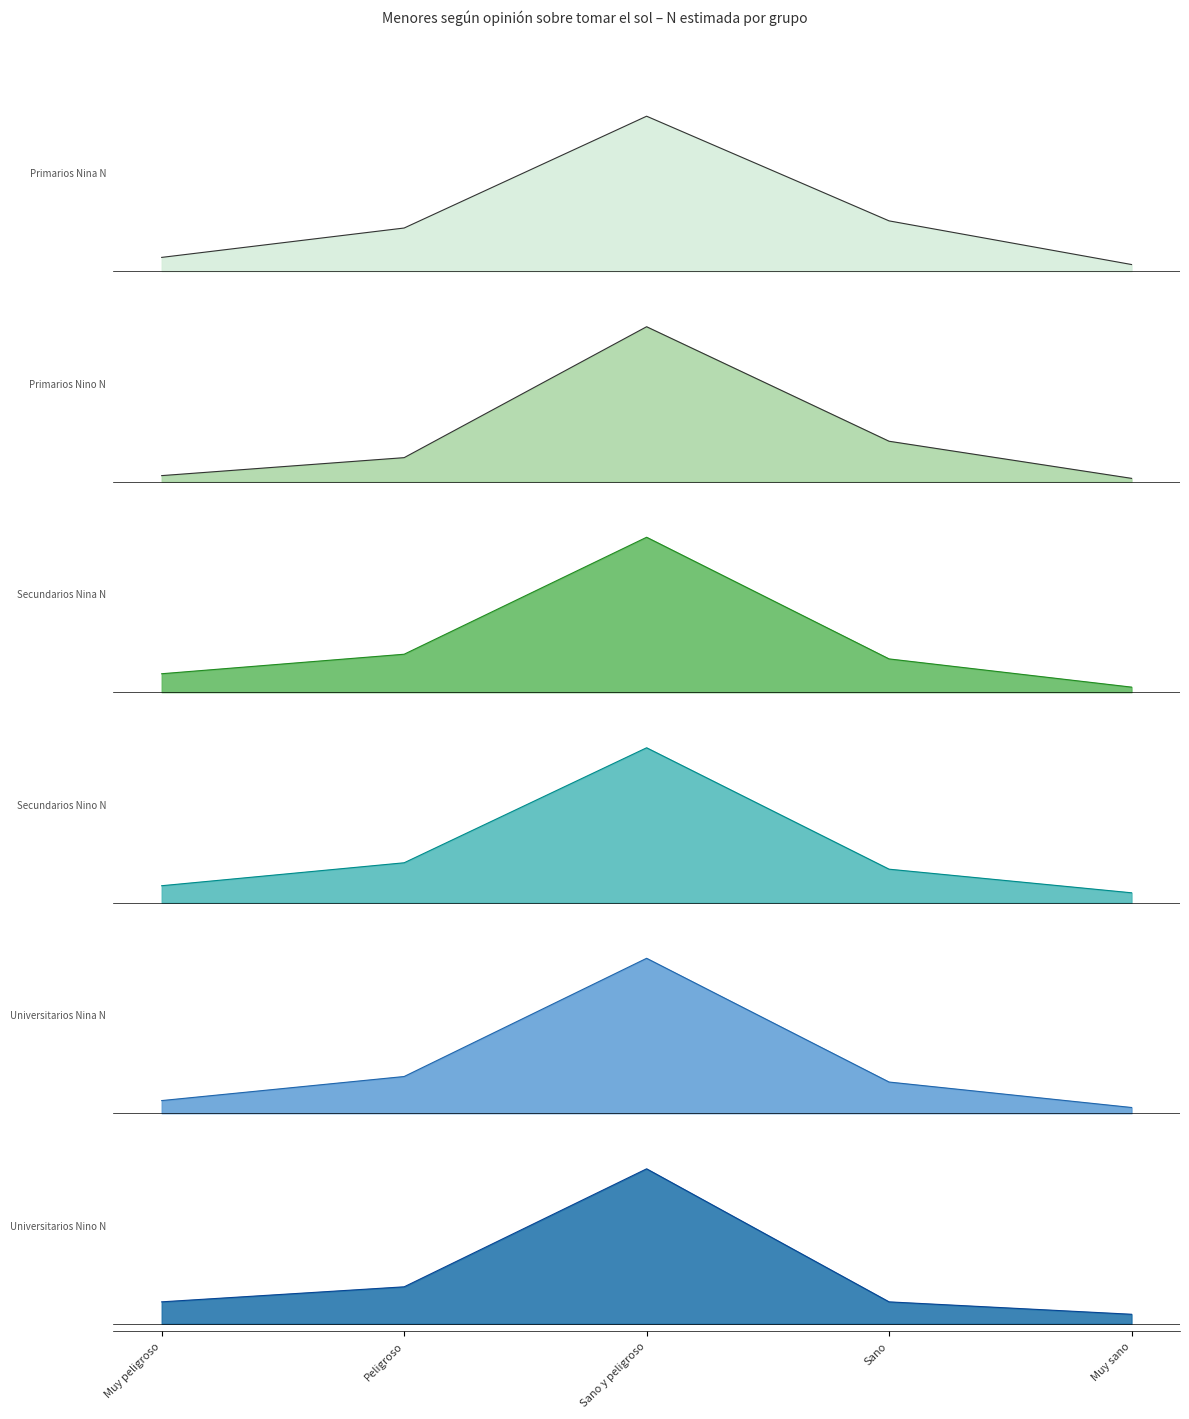

Reading right to left, transcribe all the data shown in this chart.

Primarios_Nina_N: Muy sano=0.0	Sano=0.3	Sano y peligroso=1.0	Peligroso=0.3	Muy peligroso=0.1
Primarios_Nino_N: Muy sano=0.0	Sano=0.3	Sano y peligroso=1.0	Peligroso=0.2	Muy peligroso=0.0
Secundarios_Nina_N: Muy sano=0.0	Sano=0.2	Sano y peligroso=1.0	Peligroso=0.2	Muy peligroso=0.1
Secundarios_Nino_N: Muy sano=0.1	Sano=0.2	Sano y peligroso=1.0	Peligroso=0.3	Muy peligroso=0.1
Universitarios_Nina_N: Muy sano=0.0	Sano=0.2	Sano y peligroso=1.0	Peligroso=0.2	Muy peligroso=0.1
Universitarios_Nino_N: Muy sano=0.1	Sano=0.1	Sano y peligroso=1.0	Peligroso=0.2	Muy peligroso=0.1